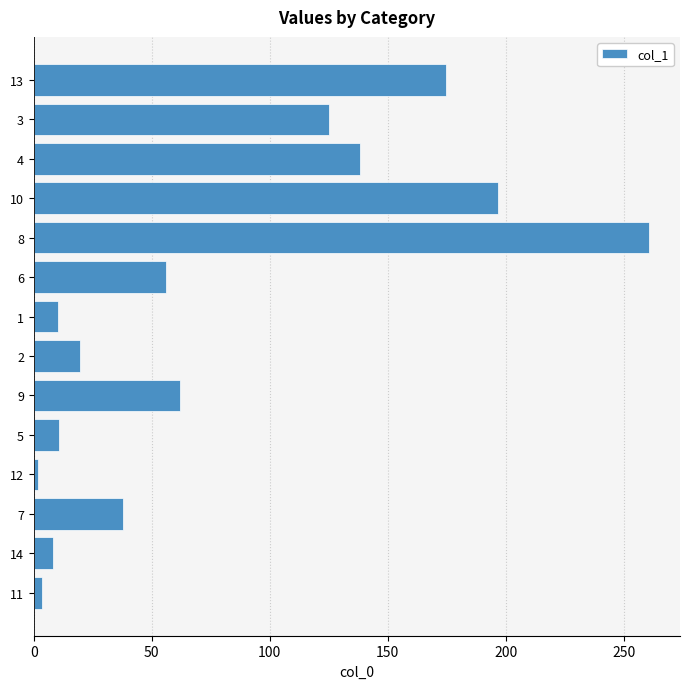

What is the difference between the maximum and second lowest values?

257.0